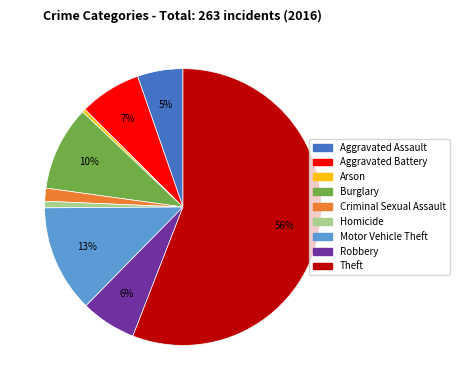

Count the number of slices in the pie.

9